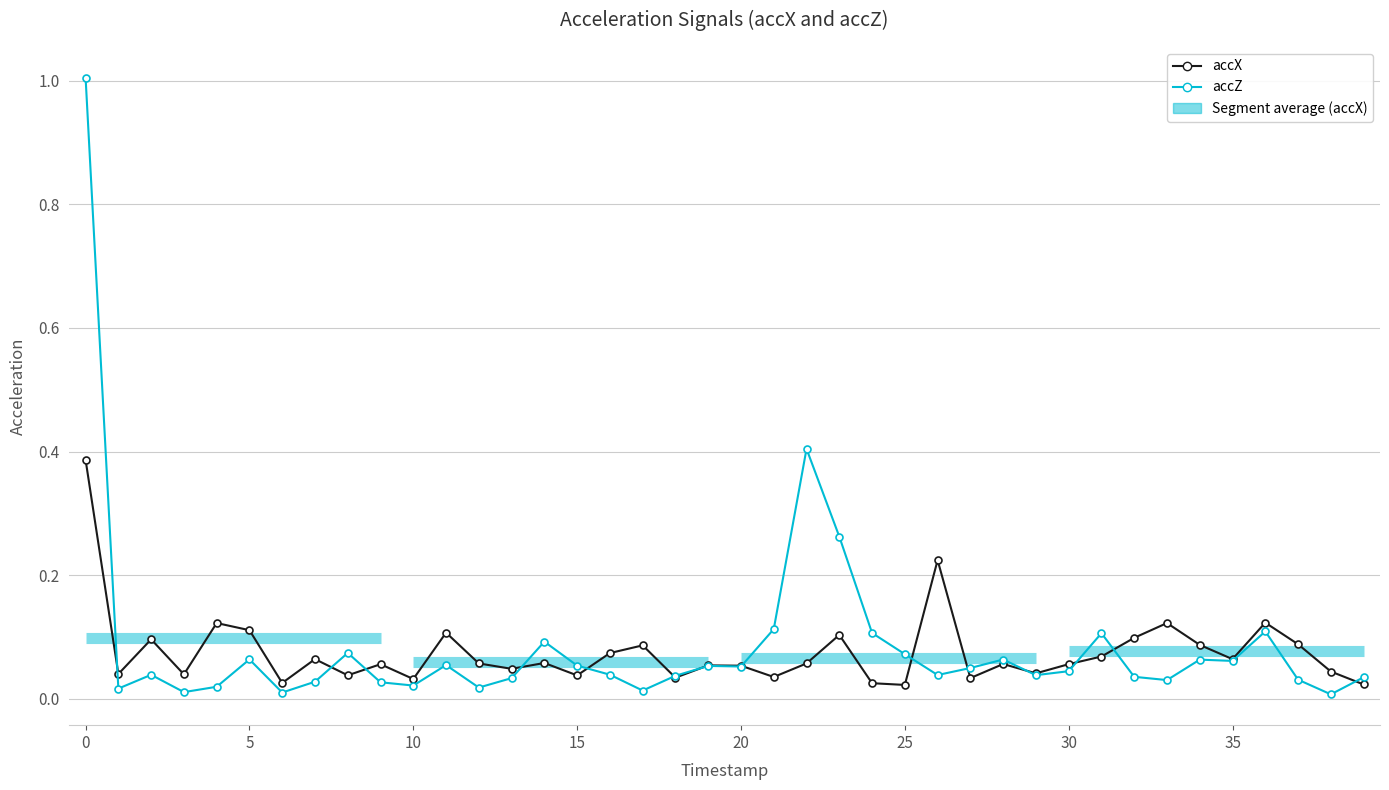

At which label does accZ reach its minimum?

38